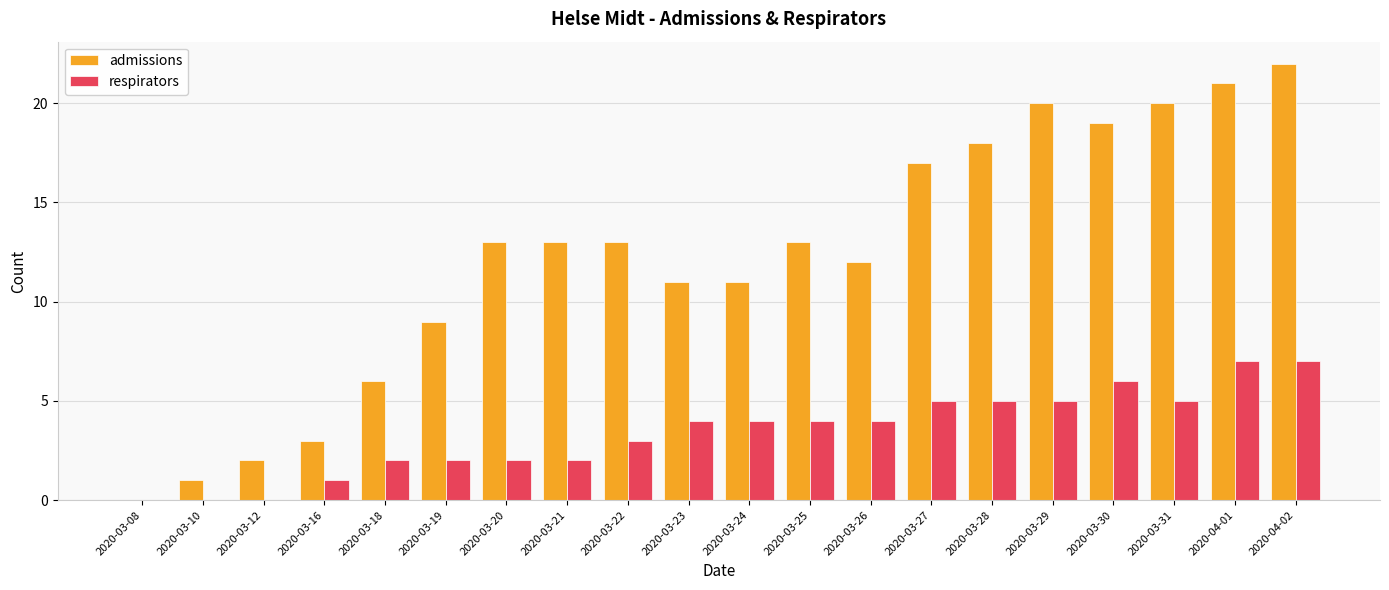

Reading left to right, transcribe all the data shown in this chart.

admissions: 0	1	2	3	6	9	13	13	13	11	11	13	12	17	18	20	19	20	21	22
respirators: 0	0	0	1	2	2	2	2	3	4	4	4	4	5	5	5	6	5	7	7